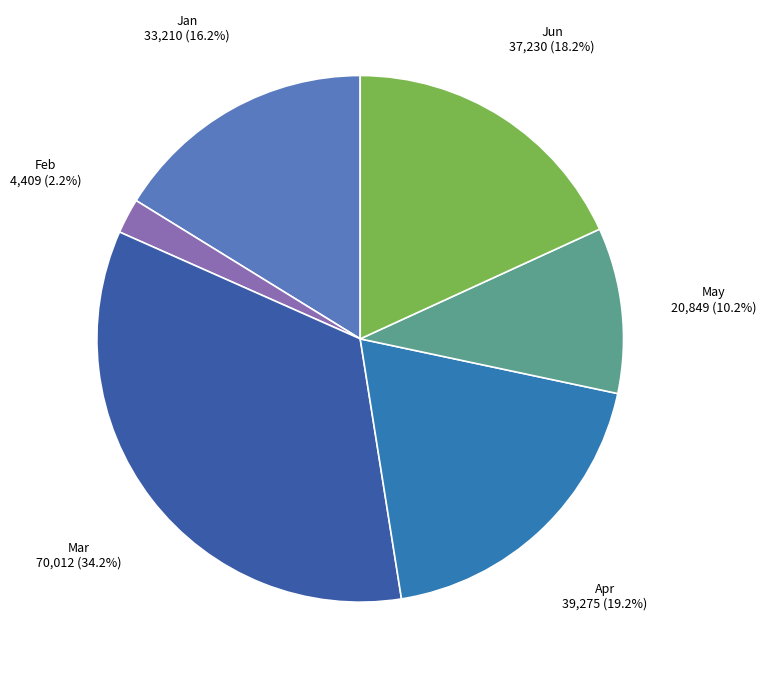

Does Mar represent more than half of the total?

No